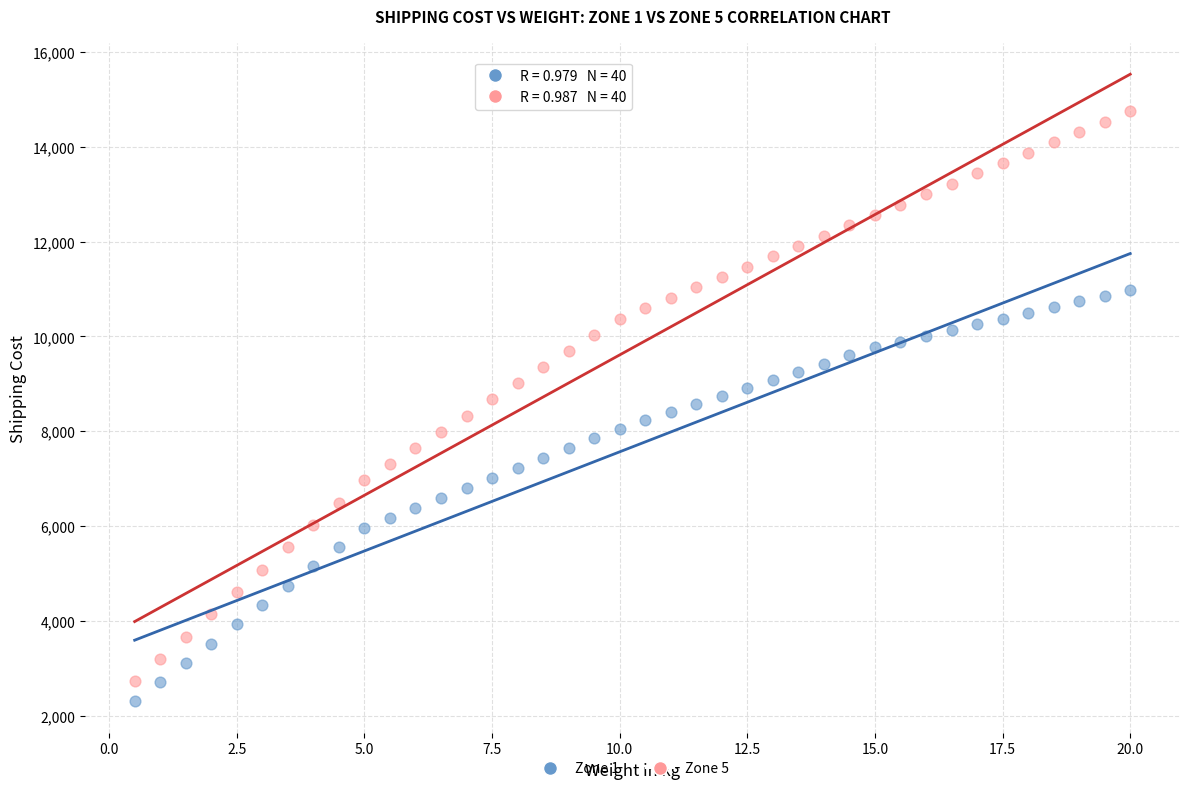

Which series reaches the maximum Y coordinate?

Zone 5